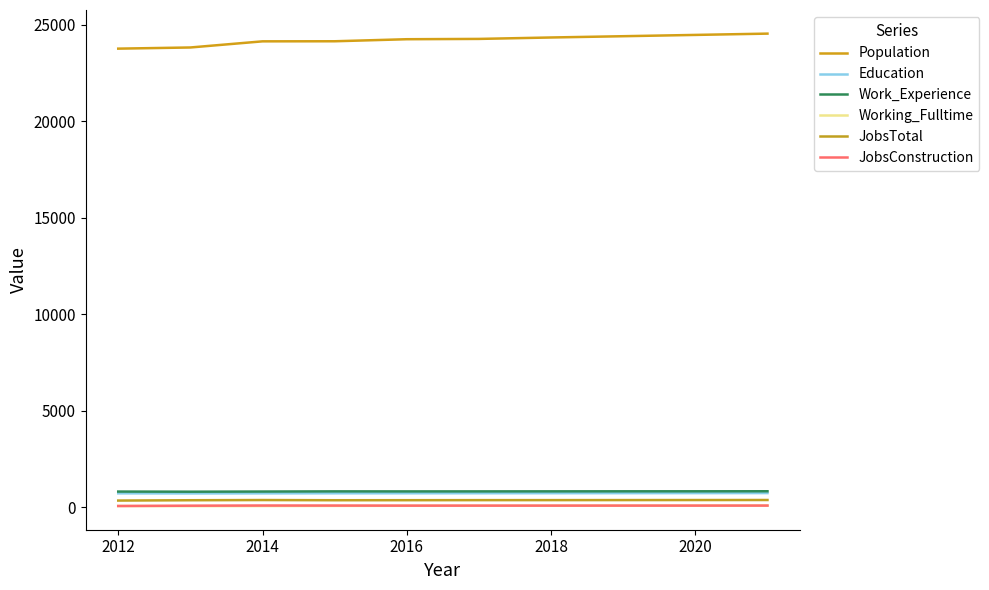

Does the chart display data point markers on the line(s)?

No